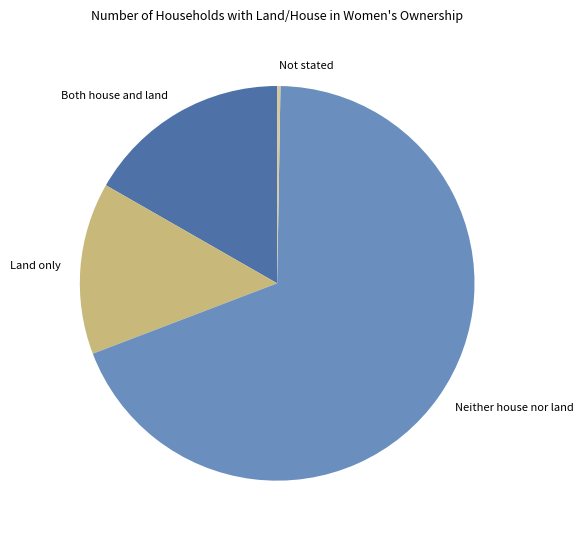

Is the sum of Neither house nor land and Land only greater than half?

Yes